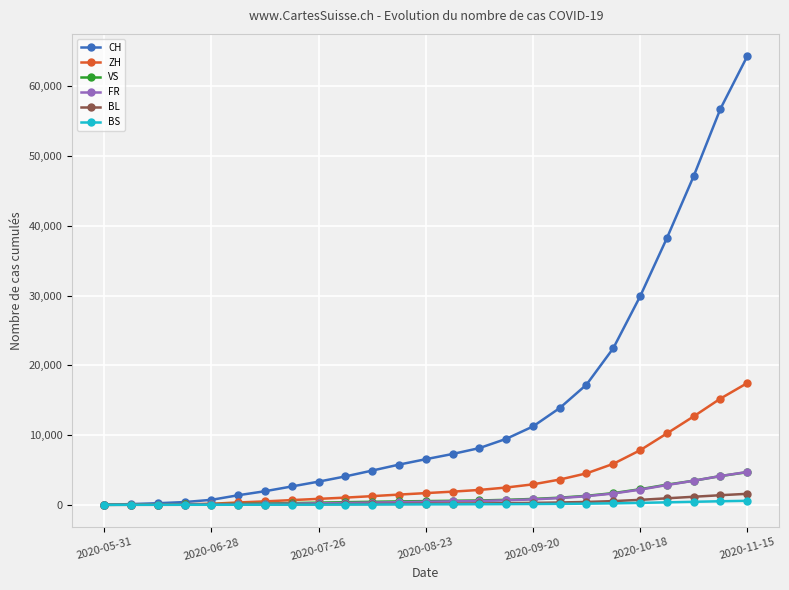

At how many categories does at least one series exceed 27439?

5